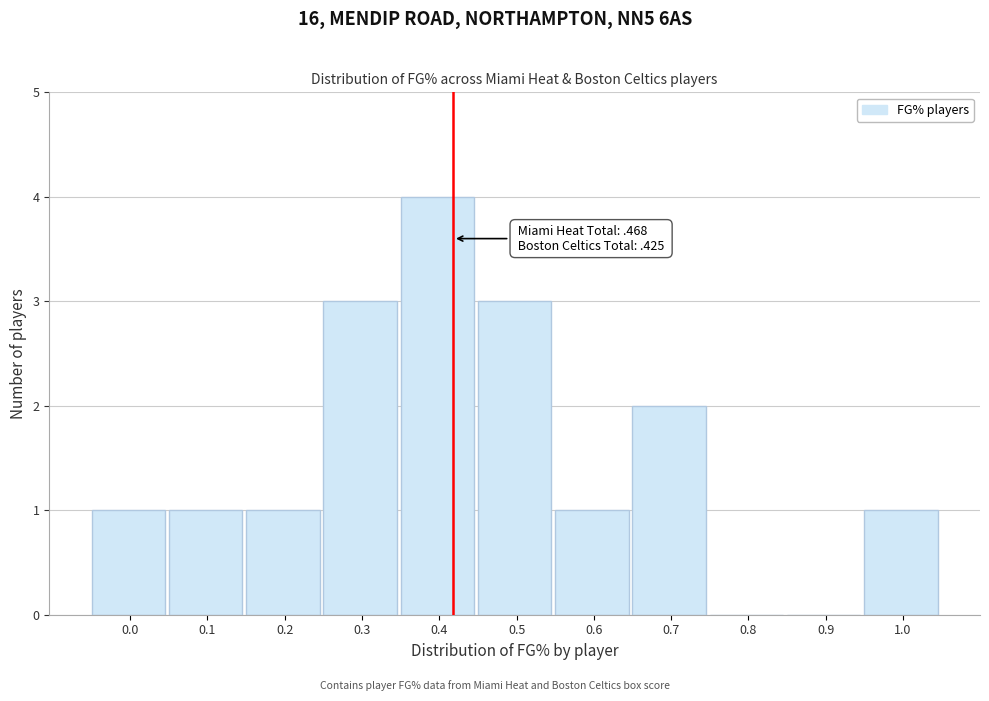

Reading left to right, list all the values displayed in this chart.

0.0=1	0.1=1	0.2=1	0.3=3	0.4=4	0.5=3	0.6=1	0.7=2	0.8=0	0.9=0	1.0=1